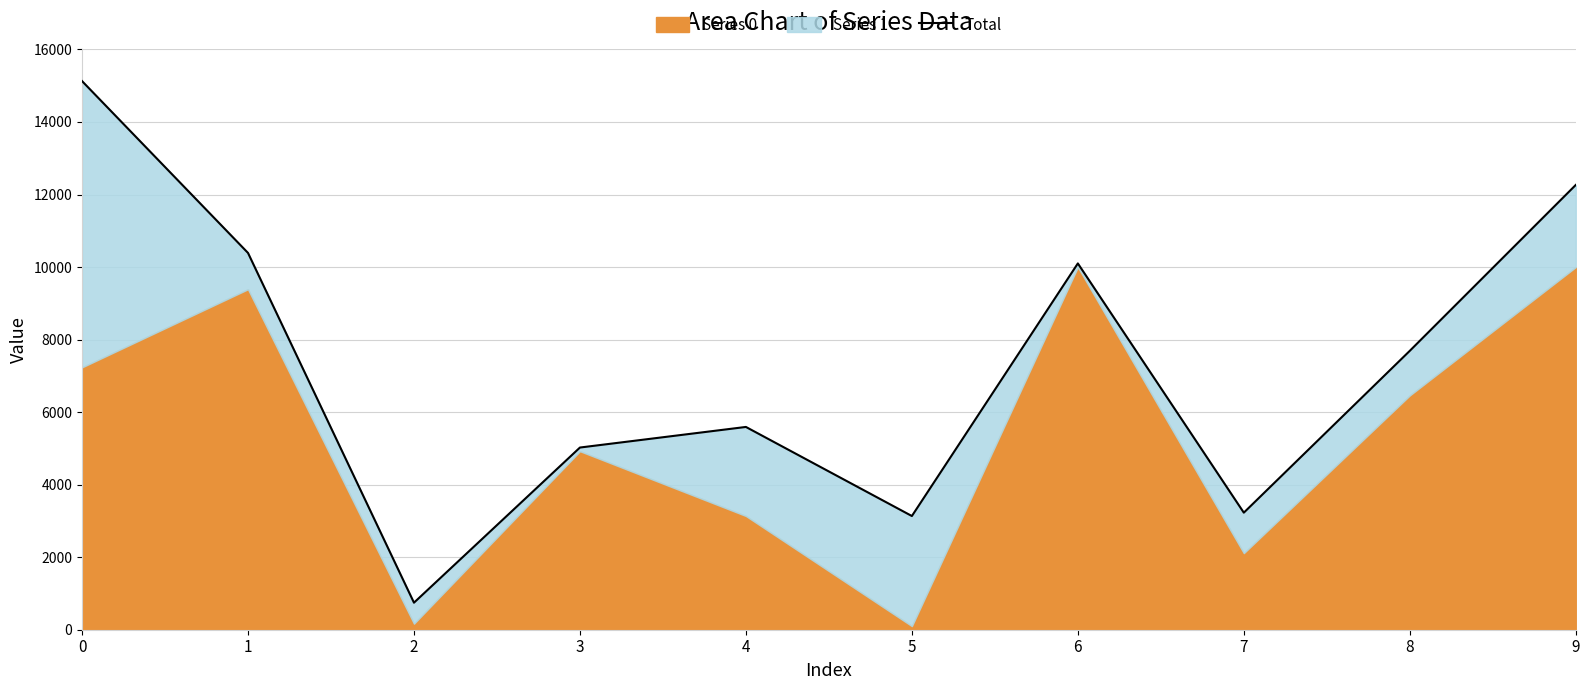

Which category has the lowest value across all series?

2